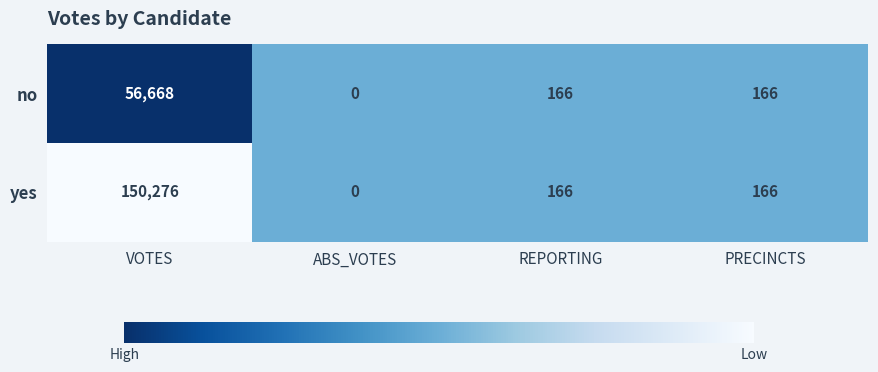

The no series shows -29414 at ABS_VOTES. True or false?

False